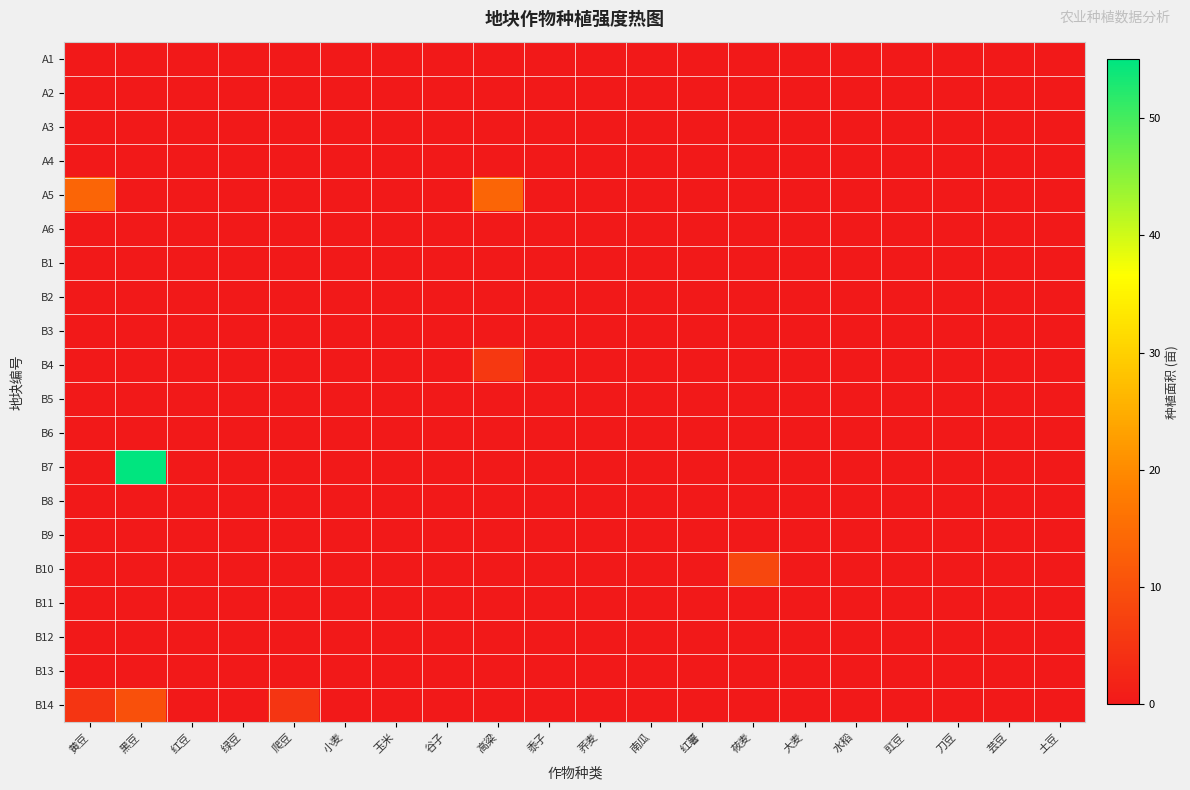

Reading left to right, transcribe all the data shown in this chart.

A1: 黄豆=0.0	黑豆=0.0	红豆=0.0	绿豆=0.0	爬豆=0.0	小麦=0.0	玉米=0.0	谷子=0.0	高粱=0.0	黍子=0.0	荞麦=0.0	南瓜=0.0	红薯=0.0	莜麦=0.0	大麦=0.0	水稻=0.0	豇豆=0.0	刀豆=0.0	芸豆=0.0	土豆=0.0
A2: 黄豆=0.0	黑豆=0.0	红豆=0.0	绿豆=0.0	爬豆=0.0	小麦=0.0	玉米=0.0	谷子=0.0	高粱=0.0	黍子=0.0	荞麦=0.0	南瓜=0.0	红薯=0.0	莜麦=0.0	大麦=0.0	水稻=0.0	豇豆=0.0	刀豆=0.0	芸豆=0.0	土豆=0.0
A3: 黄豆=0.0	黑豆=0.0	红豆=0.0	绿豆=0.0	爬豆=0.0	小麦=0.0	玉米=0.0	谷子=0.0	高粱=0.0	黍子=0.0	荞麦=0.0	南瓜=0.0	红薯=0.0	莜麦=0.0	大麦=0.0	水稻=0.0	豇豆=0.0	刀豆=0.0	芸豆=0.0	土豆=0.0
A4: 黄豆=0.0	黑豆=0.0	红豆=0.0	绿豆=0.0	爬豆=0.0	小麦=0.0	玉米=0.0	谷子=0.0	高粱=0.0	黍子=0.0	荞麦=0.0	南瓜=0.0	红薯=0.0	莜麦=0.0	大麦=0.0	水稻=0.0	豇豆=0.0	刀豆=0.0	芸豆=0.0	土豆=0.0
A5: 黄豆=13.6	黑豆=0.0	红豆=0.0	绿豆=0.0	爬豆=0.0	小麦=0.0	玉米=0.0	谷子=0.0	高粱=13.6	黍子=0.0	荞麦=0.0	南瓜=0.0	红薯=0.0	莜麦=0.0	大麦=0.0	水稻=0.0	豇豆=0.0	刀豆=0.0	芸豆=0.0	土豆=0.0
A6: 黄豆=0.0	黑豆=0.0	红豆=0.0	绿豆=0.0	爬豆=0.0	小麦=0.0	玉米=0.0	谷子=0.0	高粱=0.0	黍子=0.0	荞麦=0.0	南瓜=0.0	红薯=0.0	莜麦=0.0	大麦=0.0	水稻=0.0	豇豆=0.0	刀豆=0.0	芸豆=0.0	土豆=0.0
B1: 黄豆=0.0	黑豆=0.0	红豆=0.0	绿豆=0.0	爬豆=0.0	小麦=0.0	玉米=0.0	谷子=0.0	高粱=0.0	黍子=0.0	荞麦=0.0	南瓜=0.0	红薯=0.0	莜麦=0.0	大麦=0.0	水稻=0.0	豇豆=0.0	刀豆=0.0	芸豆=0.0	土豆=0.0
B2: 黄豆=0.0	黑豆=0.0	红豆=0.0	绿豆=0.0	爬豆=0.0	小麦=0.0	玉米=0.0	谷子=0.0	高粱=0.0	黍子=0.0	荞麦=0.0	南瓜=0.0	红薯=0.0	莜麦=0.0	大麦=0.0	水稻=0.0	豇豆=0.0	刀豆=0.0	芸豆=0.0	土豆=0.0
B3: 黄豆=0.0	黑豆=0.0	红豆=0.0	绿豆=0.0	爬豆=0.0	小麦=0.0	玉米=0.0	谷子=0.0	高粱=0.0	黍子=0.0	荞麦=0.0	南瓜=0.0	红薯=0.0	莜麦=0.0	大麦=0.0	水稻=0.0	豇豆=0.0	刀豆=0.0	芸豆=0.0	土豆=0.0
B4: 黄豆=0.0	黑豆=0.0	红豆=0.0	绿豆=0.0	爬豆=0.0	小麦=0.0	玉米=0.0	谷子=0.0	高粱=5.6	黍子=0.0	荞麦=0.0	南瓜=0.0	红薯=0.0	莜麦=0.0	大麦=0.0	水稻=0.0	豇豆=0.0	刀豆=0.0	芸豆=0.0	土豆=0.0
B5: 黄豆=0.0	黑豆=0.0	红豆=0.0	绿豆=0.0	爬豆=0.0	小麦=0.0	玉米=0.0	谷子=0.0	高粱=0.0	黍子=0.0	荞麦=0.0	南瓜=0.0	红薯=0.0	莜麦=0.0	大麦=0.0	水稻=0.0	豇豆=0.0	刀豆=0.0	芸豆=0.0	土豆=0.0
B6: 黄豆=0.0	黑豆=0.0	红豆=0.0	绿豆=0.0	爬豆=0.0	小麦=0.0	玉米=0.0	谷子=0.0	高粱=0.0	黍子=0.0	荞麦=0.0	南瓜=0.0	红薯=0.0	莜麦=0.0	大麦=0.0	水稻=0.0	豇豆=0.0	刀豆=0.0	芸豆=0.0	土豆=0.0
B7: 黄豆=0.0	黑豆=55.0	红豆=0.0	绿豆=0.0	爬豆=0.0	小麦=0.0	玉米=0.0	谷子=0.0	高粱=0.0	黍子=0.0	荞麦=0.0	南瓜=0.0	红薯=0.0	莜麦=0.0	大麦=0.0	水稻=0.0	豇豆=0.0	刀豆=0.0	芸豆=0.0	土豆=0.0
B8: 黄豆=0.0	黑豆=0.0	红豆=0.0	绿豆=0.0	爬豆=0.0	小麦=0.0	玉米=0.0	谷子=0.0	高粱=0.0	黍子=0.0	荞麦=0.0	南瓜=0.0	红薯=0.0	莜麦=0.0	大麦=0.0	水稻=0.0	豇豆=0.0	刀豆=0.0	芸豆=0.0	土豆=0.0
B9: 黄豆=0.0	黑豆=0.0	红豆=0.0	绿豆=0.0	爬豆=0.0	小麦=0.0	玉米=0.0	谷子=0.0	高粱=0.0	黍子=0.0	荞麦=0.0	南瓜=0.0	红薯=0.0	莜麦=0.0	大麦=0.0	水稻=0.0	豇豆=0.0	刀豆=0.0	芸豆=0.0	土豆=0.0
B10: 黄豆=0.0	黑豆=0.0	红豆=0.0	绿豆=0.0	爬豆=0.0	小麦=0.0	玉米=0.0	谷子=0.0	高粱=0.0	黍子=0.0	荞麦=0.0	南瓜=0.0	红薯=0.0	莜麦=8.3	大麦=0.0	水稻=0.0	豇豆=0.0	刀豆=0.0	芸豆=0.0	土豆=0.0
B11: 黄豆=0.0	黑豆=0.0	红豆=0.0	绿豆=0.0	爬豆=0.0	小麦=0.0	玉米=0.0	谷子=0.0	高粱=0.0	黍子=0.0	荞麦=0.0	南瓜=0.0	红薯=0.0	莜麦=0.0	大麦=0.0	水稻=0.0	豇豆=0.0	刀豆=0.0	芸豆=0.0	土豆=0.0
B12: 黄豆=0.0	黑豆=0.0	红豆=0.0	绿豆=0.0	爬豆=0.0	小麦=0.0	玉米=0.0	谷子=0.0	高粱=0.0	黍子=0.0	荞麦=0.0	南瓜=0.0	红薯=0.0	莜麦=0.0	大麦=0.0	水稻=0.0	豇豆=0.0	刀豆=0.0	芸豆=0.0	土豆=0.0
B13: 黄豆=0.0	黑豆=0.0	红豆=0.0	绿豆=0.0	爬豆=0.0	小麦=0.0	玉米=0.0	谷子=0.0	高粱=0.0	黍子=0.0	荞麦=0.0	南瓜=0.0	红薯=0.0	莜麦=0.0	大麦=0.0	水稻=0.0	豇豆=0.0	刀豆=0.0	芸豆=0.0	土豆=0.0
B14: 黄豆=5.0	黑豆=10.0	红豆=0.0	绿豆=0.0	爬豆=5.0	小麦=0.0	玉米=0.0	谷子=0.0	高粱=0.0	黍子=0.0	荞麦=0.0	南瓜=0.0	红薯=0.0	莜麦=0.0	大麦=0.0	水稻=0.0	豇豆=0.0	刀豆=0.0	芸豆=0.0	土豆=0.0